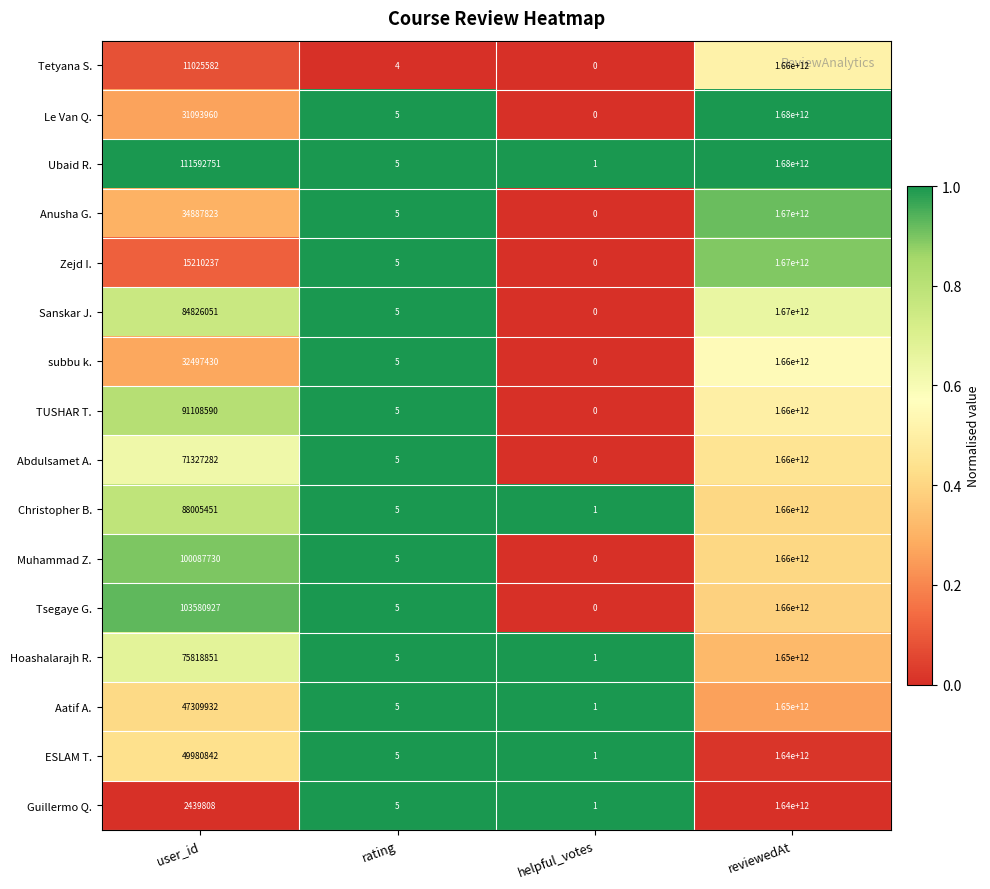

Which series changed the most between user_id and helpful_votes?

Ubaid R.